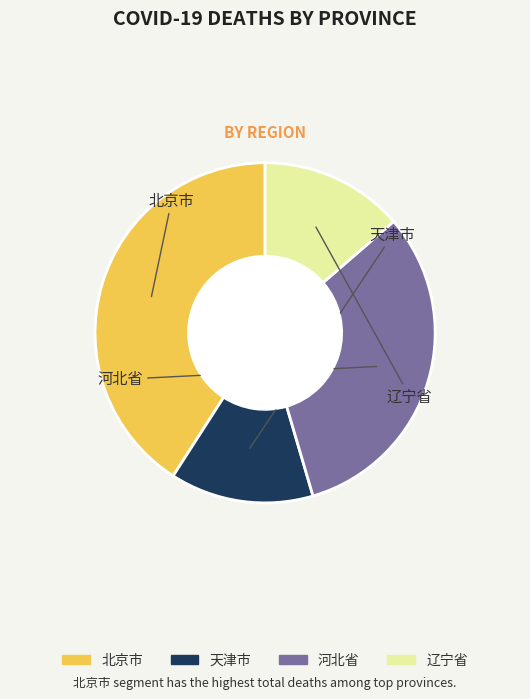

Does any single category account for the majority?

No